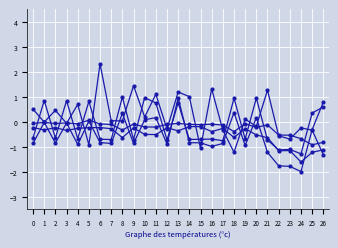

Is this an area chart (filled region under the line)?

No